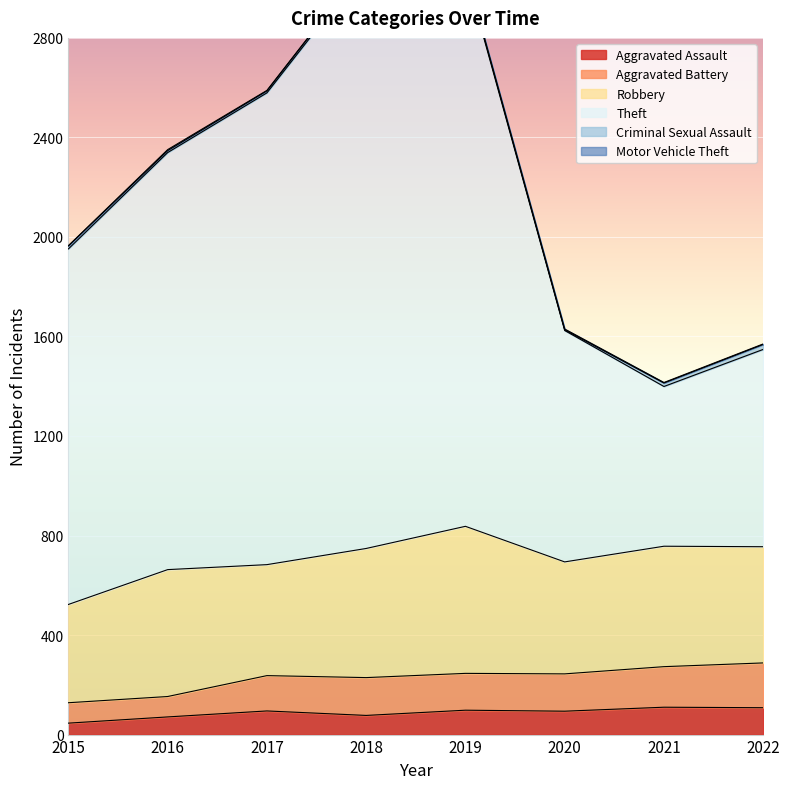

True or false: Aggravated Battery and Theft cross at least once.

False